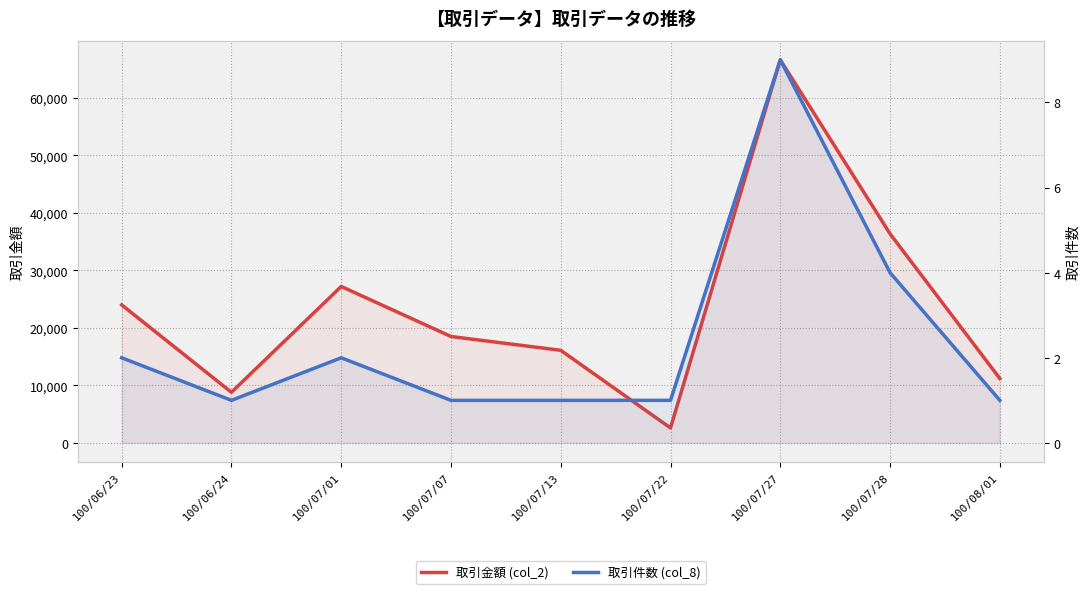

What is the difference between the 取引金額 (col_2) values at 100/06/24 and 100/06/23?

15200